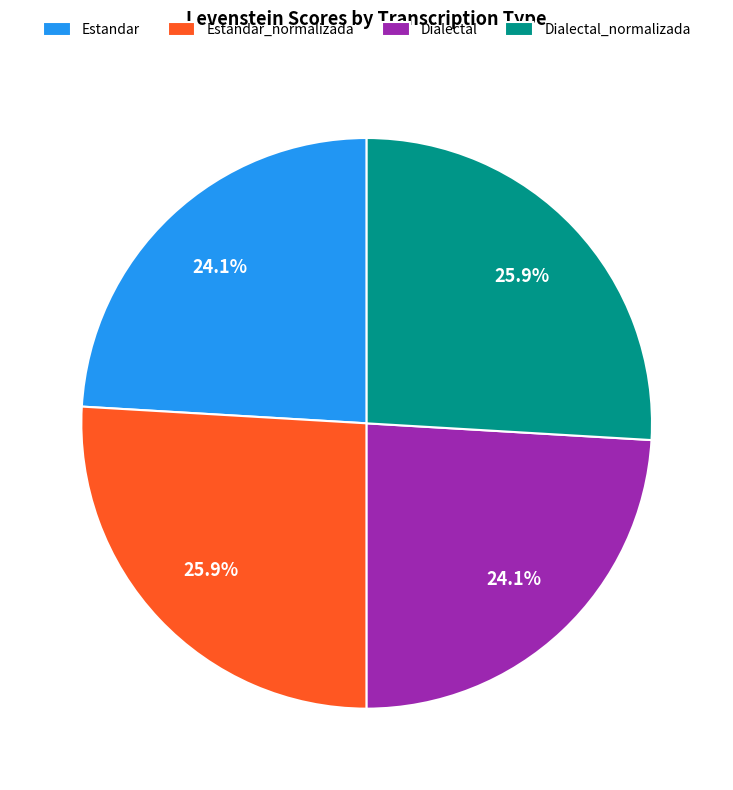

How many segments does this pie chart have?

4